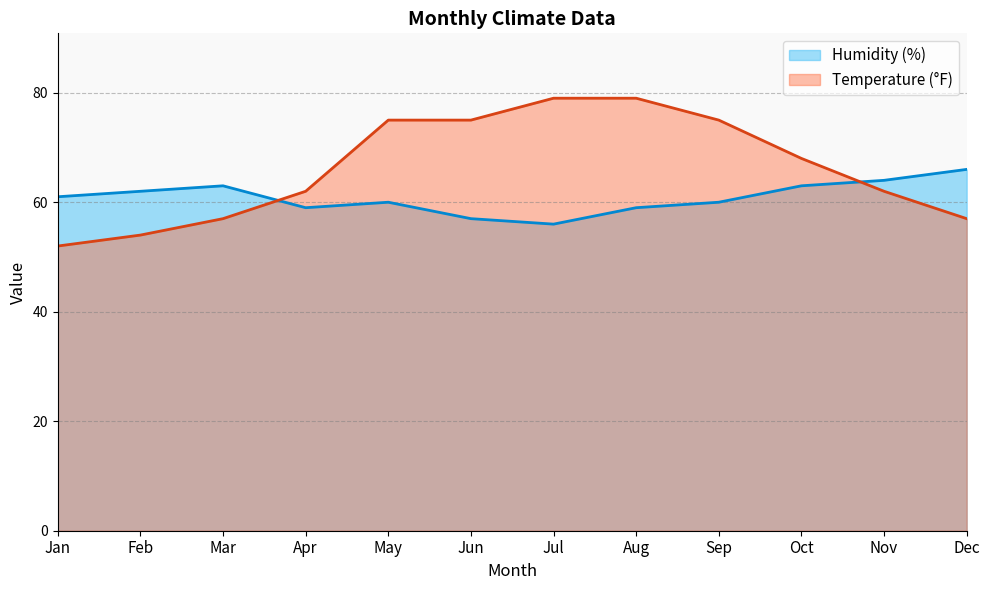

Between which two adjacent categories do Temperature (°F) and Humidity (%) first intersect?

Mar and Apr